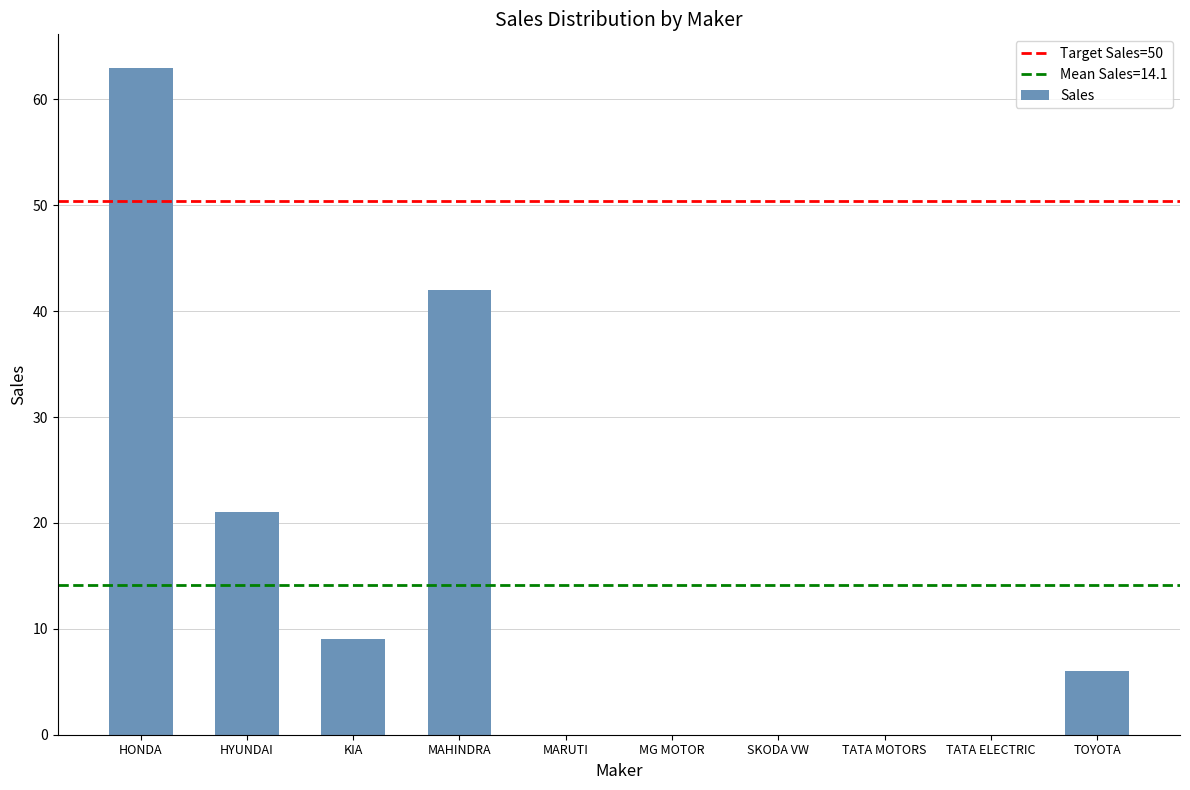

What is the maximum value shown in the chart?

63